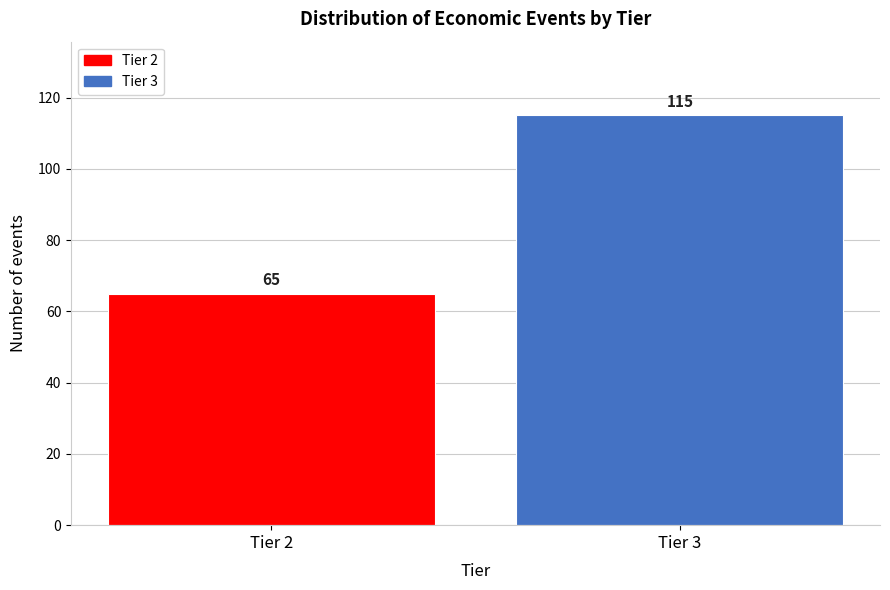

Reading left to right, transcribe all the data shown in this chart.

65	115